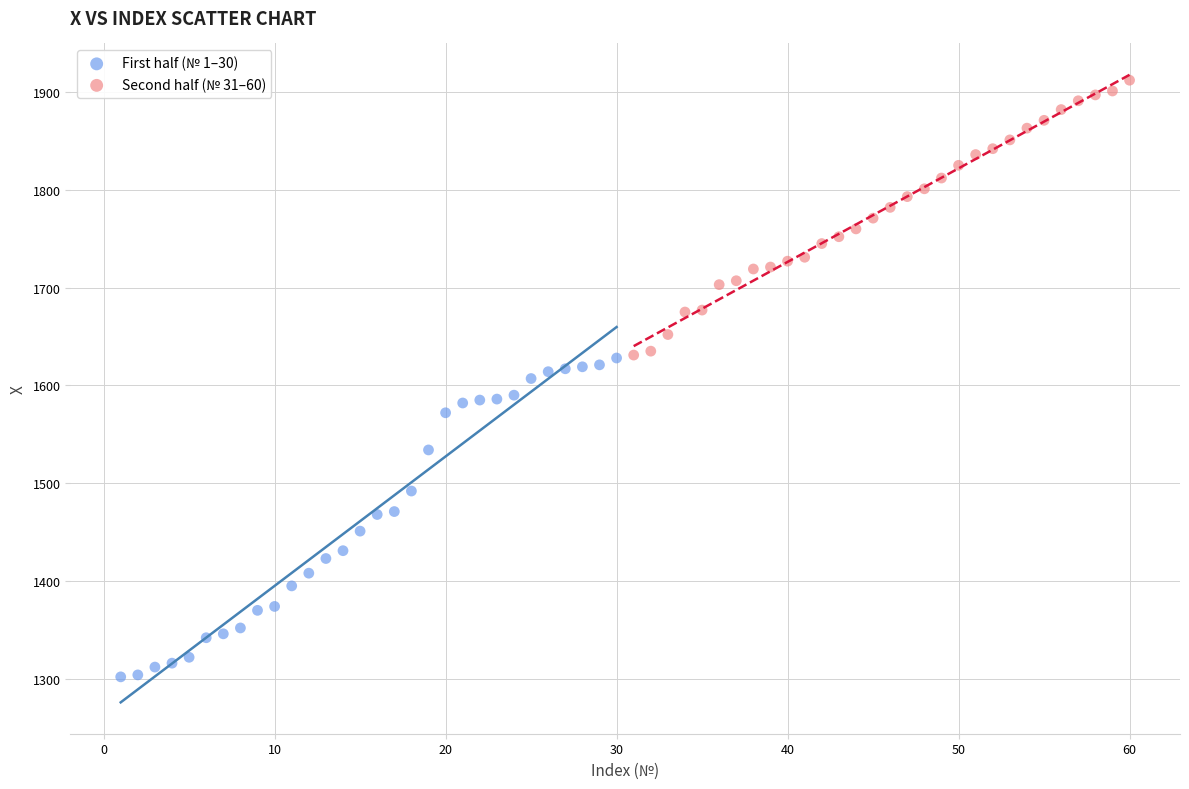

What are all the series names shown in the legend?

First half (№ 1–30), Second half (№ 31–60)